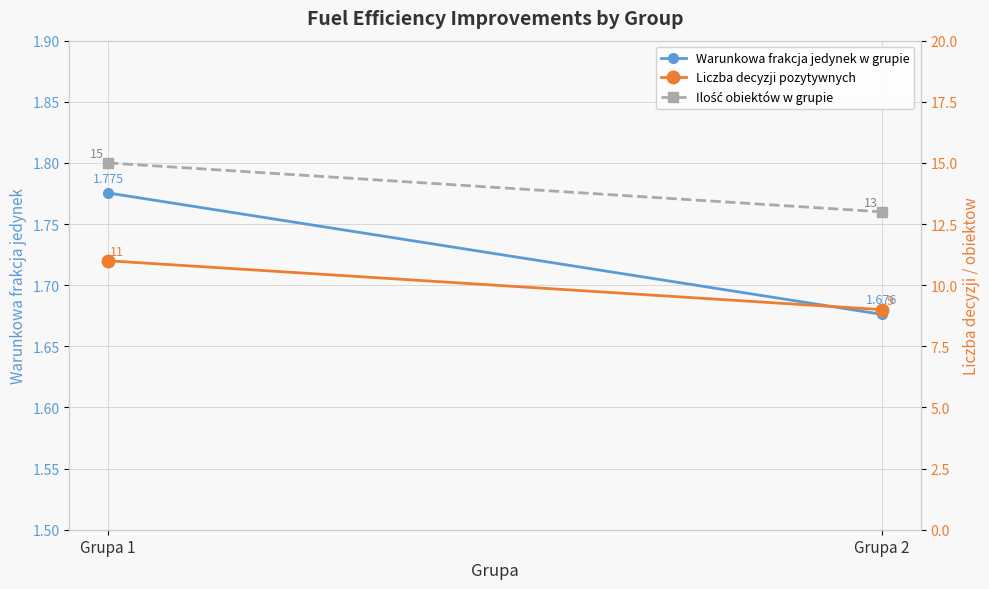

Is it true that Ilość obiektów w grupie equals 13.0 at Grupa 2?

True